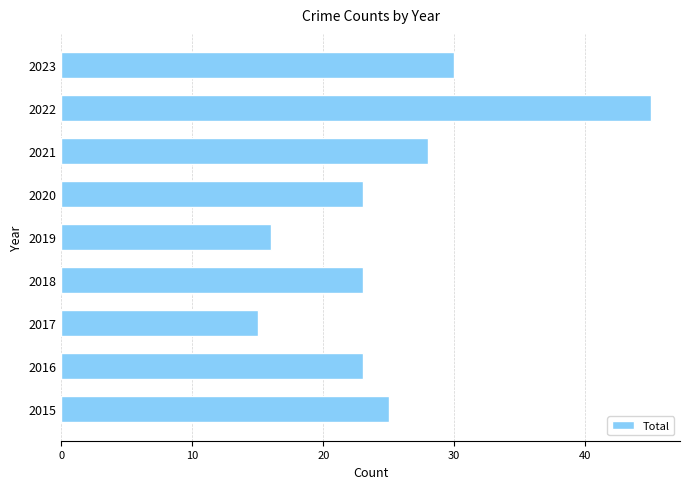

How many data points does each series have?

9